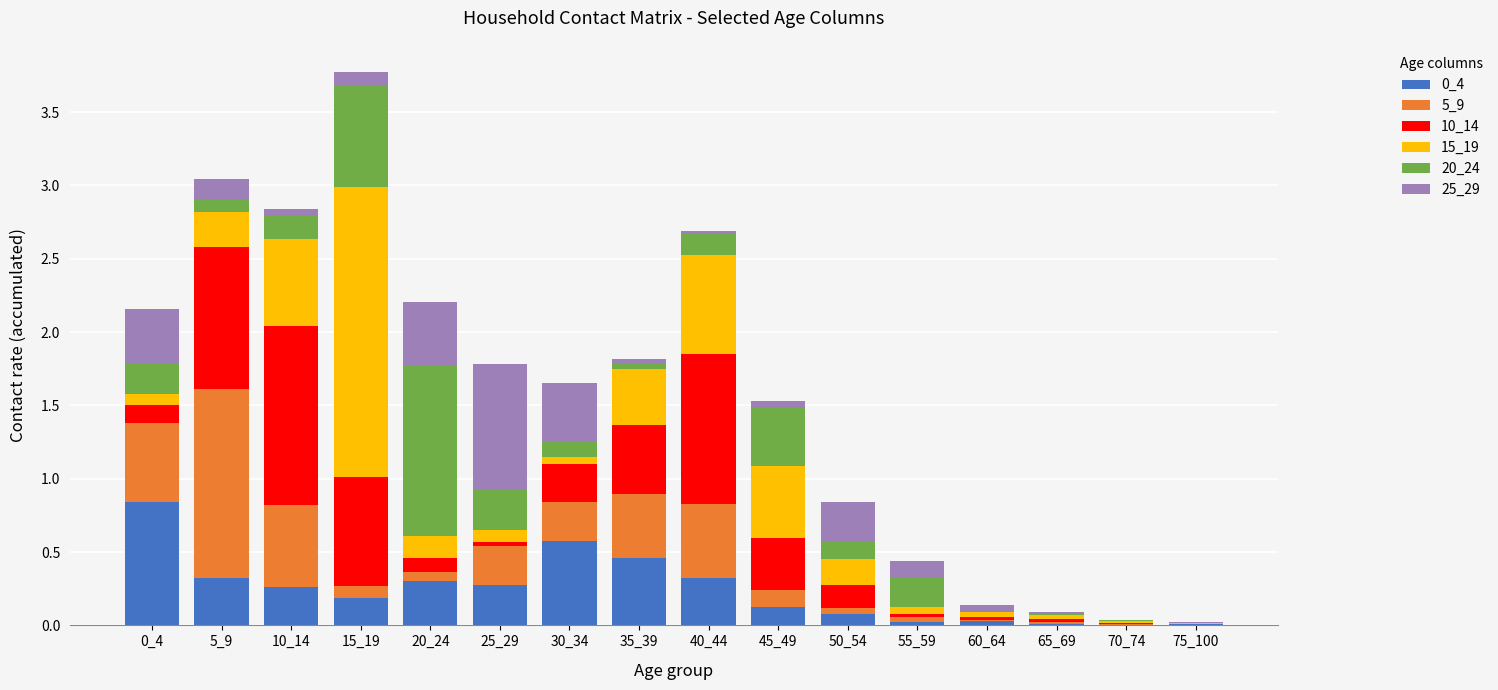

Are the bars horizontal?

No